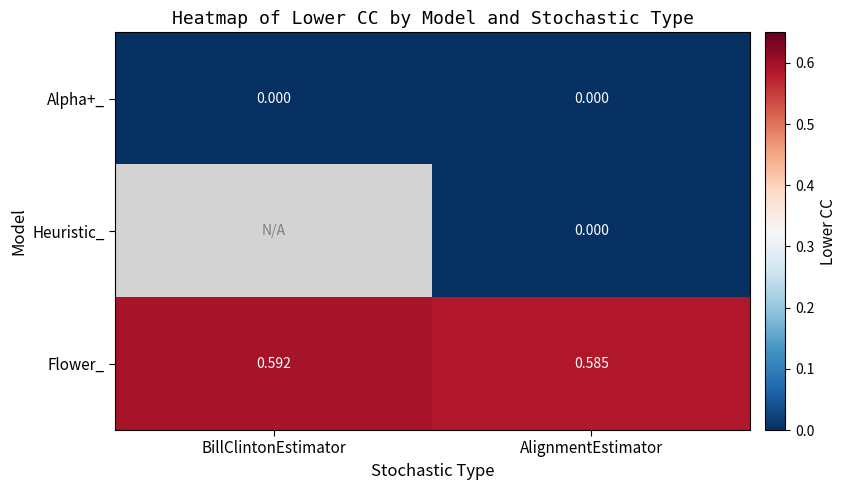

How many series are shown in this chart?

3